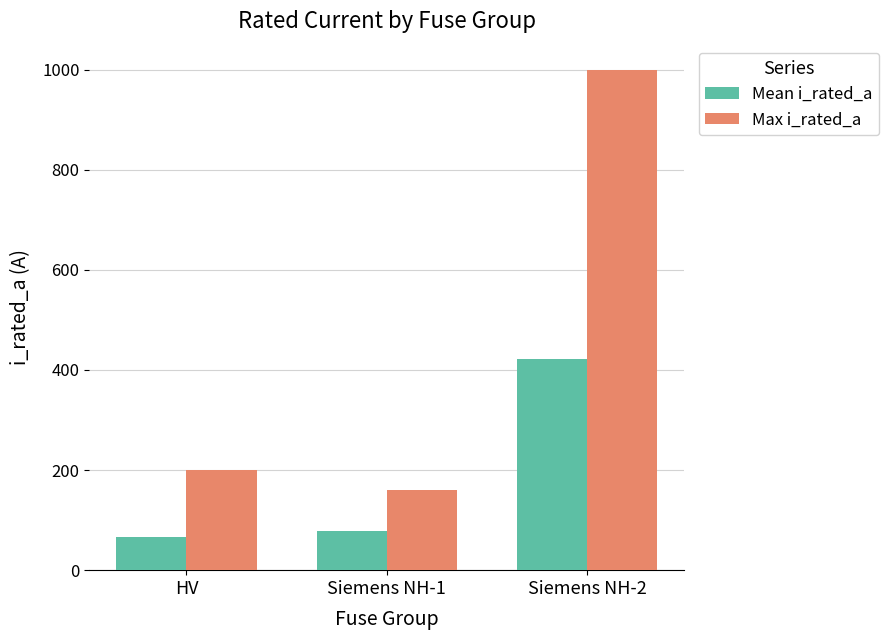

Does the chart contain any negative values?

No